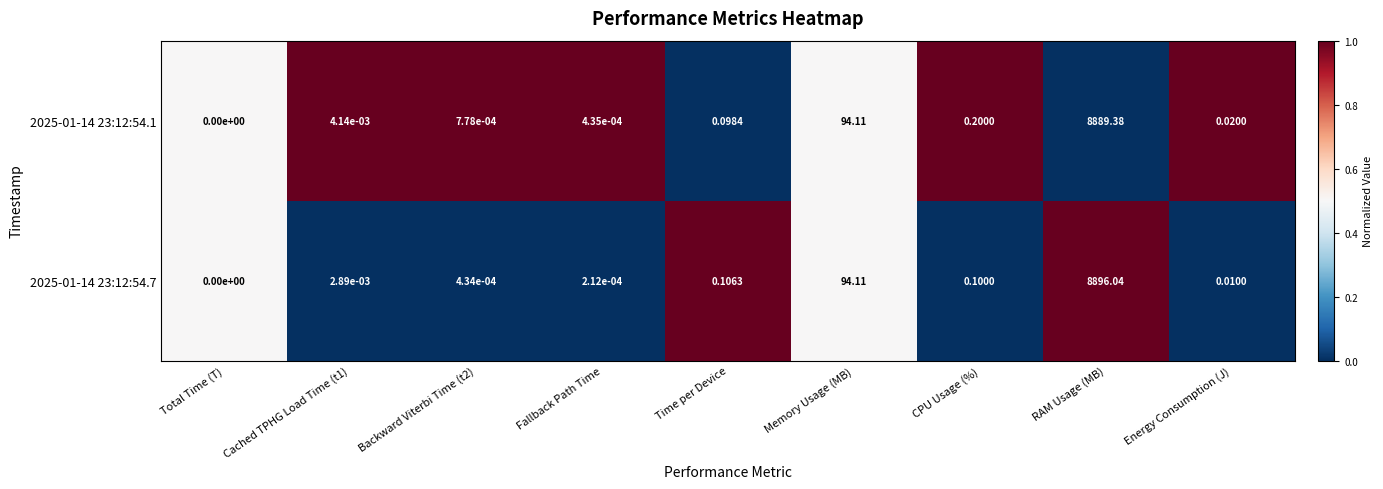

Is the value of 2025-01-14 23:12:54.1 at Time per Device greater than the value of 2025-01-14 23:12:54.7 at Cached TPHG Load Time (t1)?

Yes